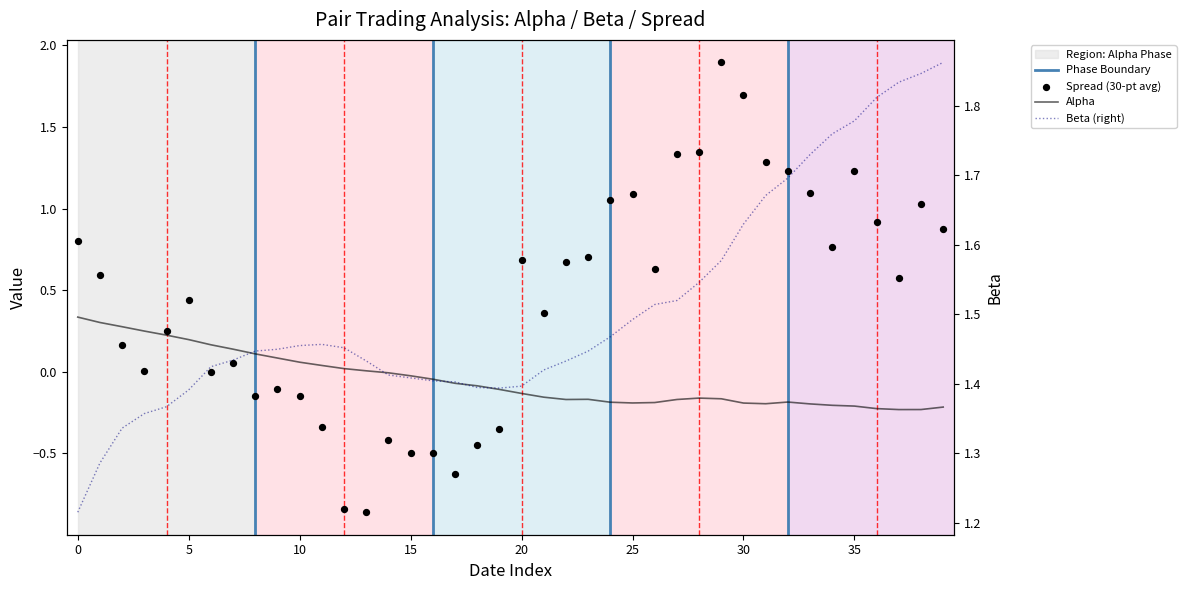

Which series has the widest spread of Y values?

spread